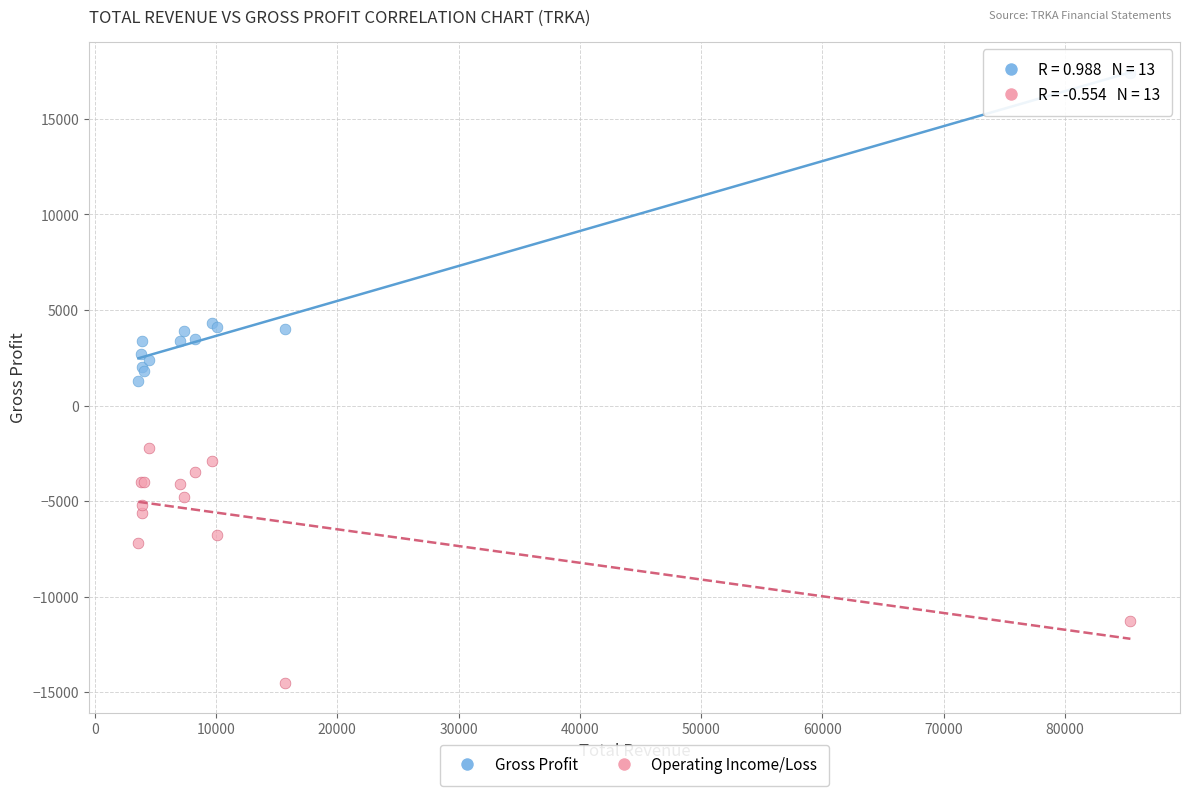

In the Operating Income/Loss series, what Y value is closest to -8350?

-7200